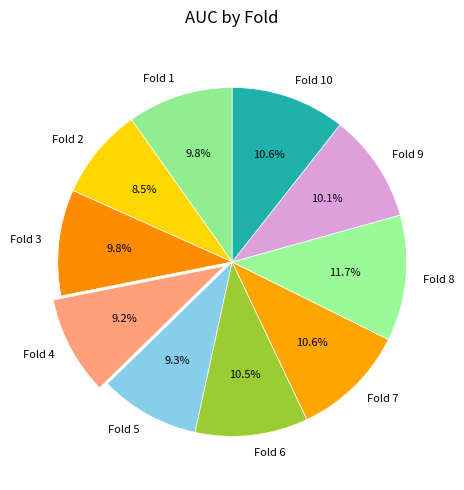

Which has a higher value, Fold 4 or Fold 10?

Fold 10